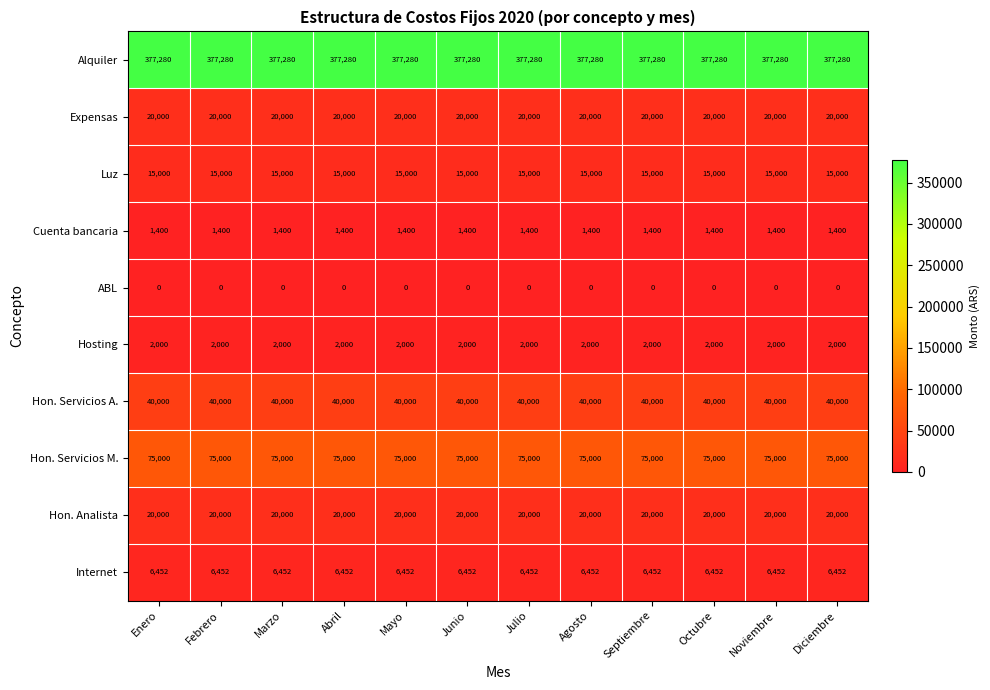

True or false: Hosting has a value of 2000 at Septiembre.

True